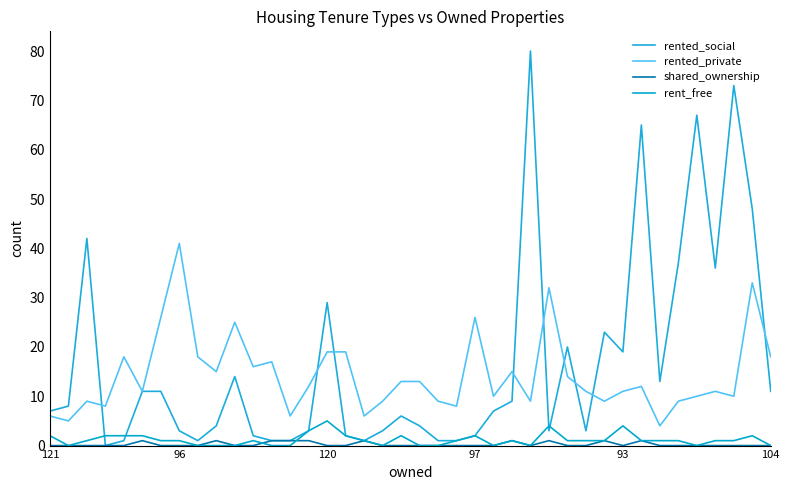

Which series has the largest range (max minus min)?

rented_social